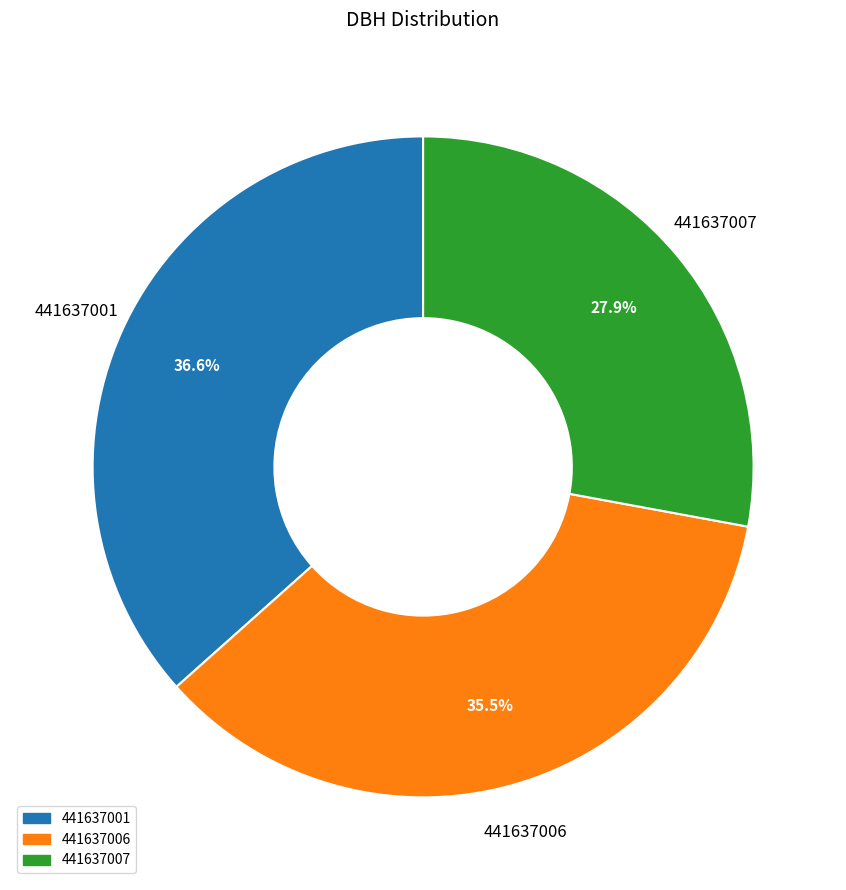

Which has a higher value, 441637006 or 441637007?

441637006